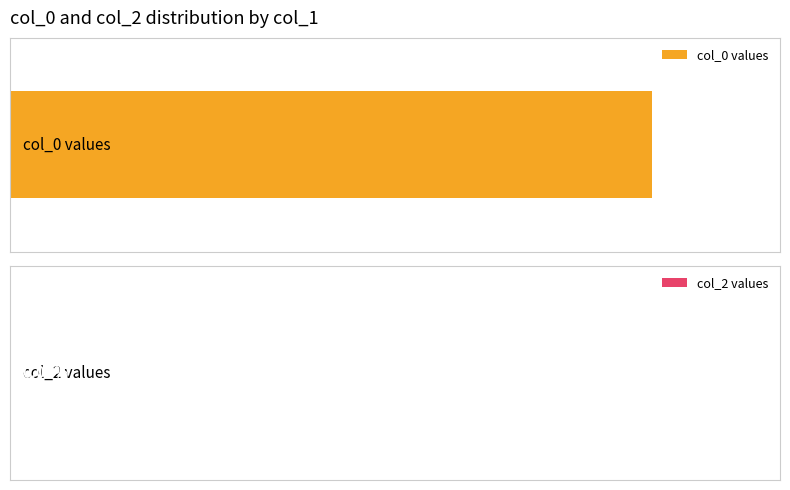

How many data points in col_0 values are less than 99?

1